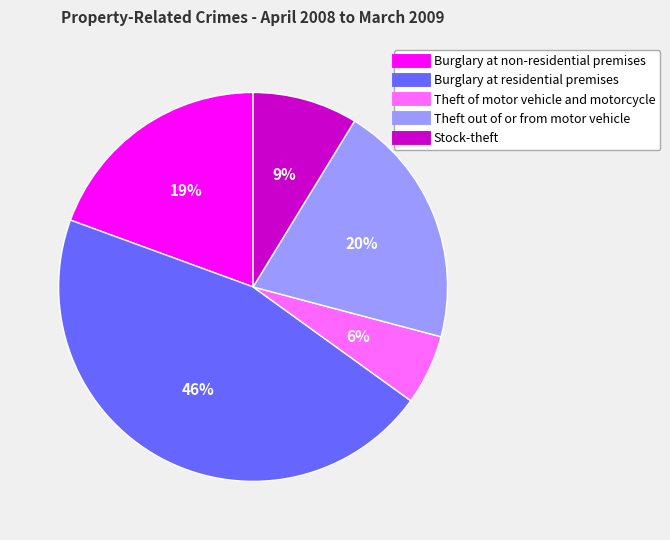

Which has a higher value, Theft out of or from motor vehicle or Stock-theft?

Theft out of or from motor vehicle